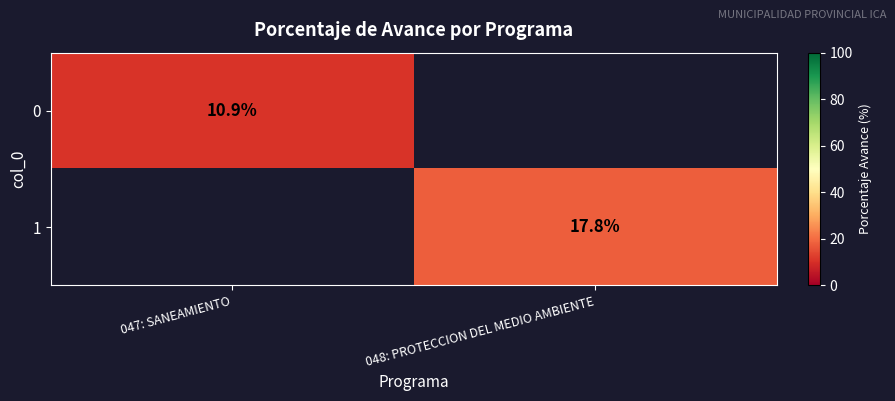

How many series are shown in this chart?

2